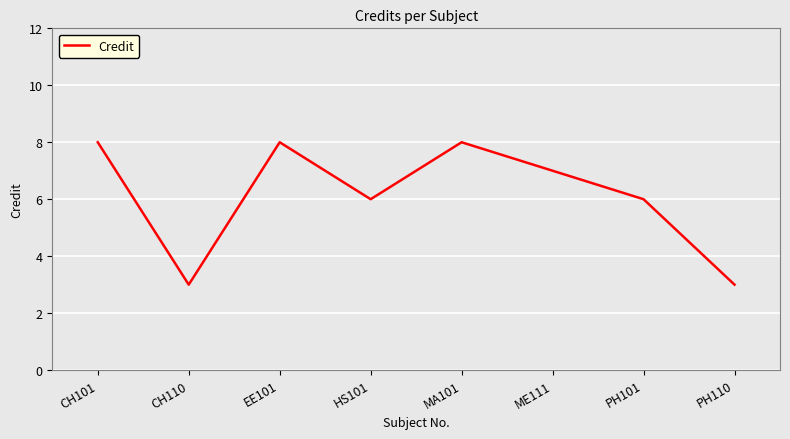

What is the ratio of the value at CH110 to the value at EE101?

0.4